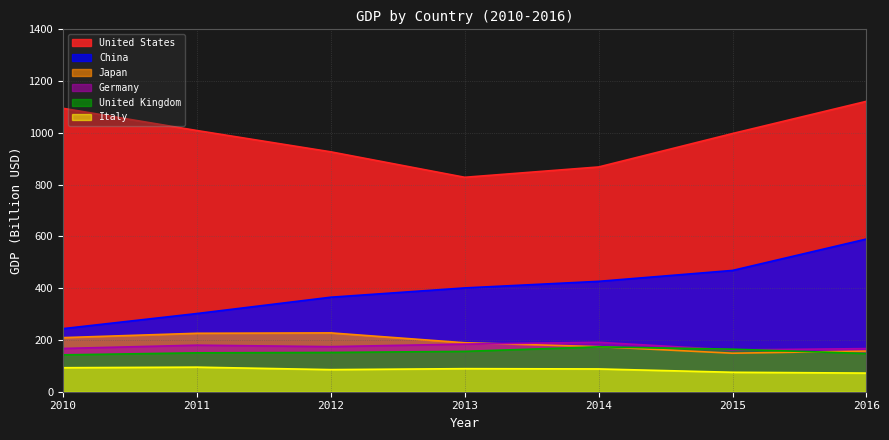

What is the difference between the maximum and minimum values in the Japan series?

78.5